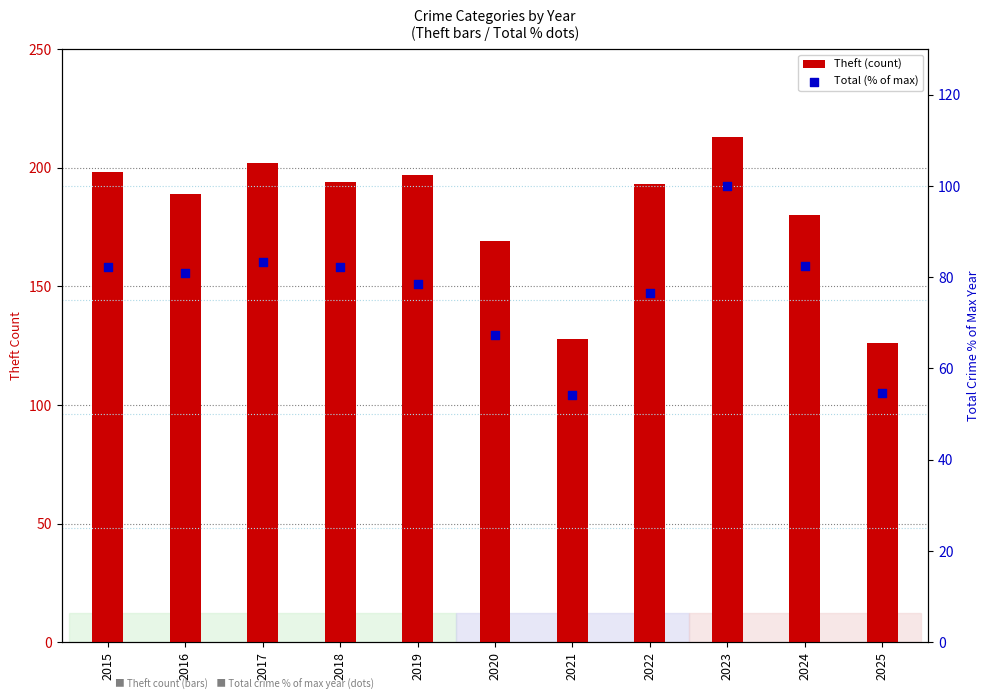

At how many categories does at least one series exceed 131?

9